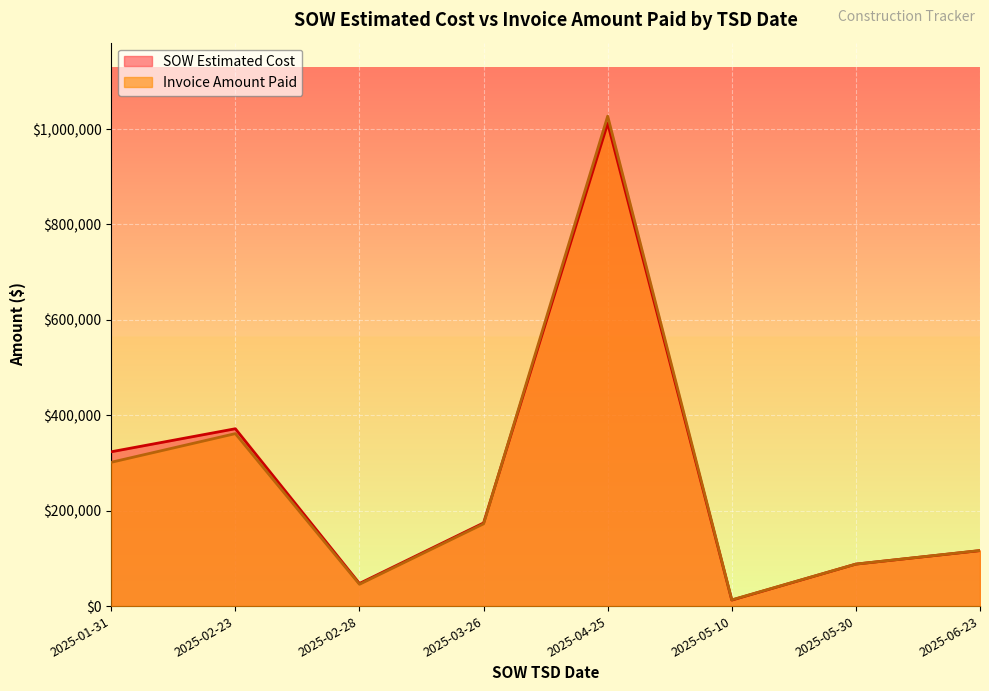

Which series changed the most between 2025-01-31 and 2025-02-28?

SOW Estimated Cost